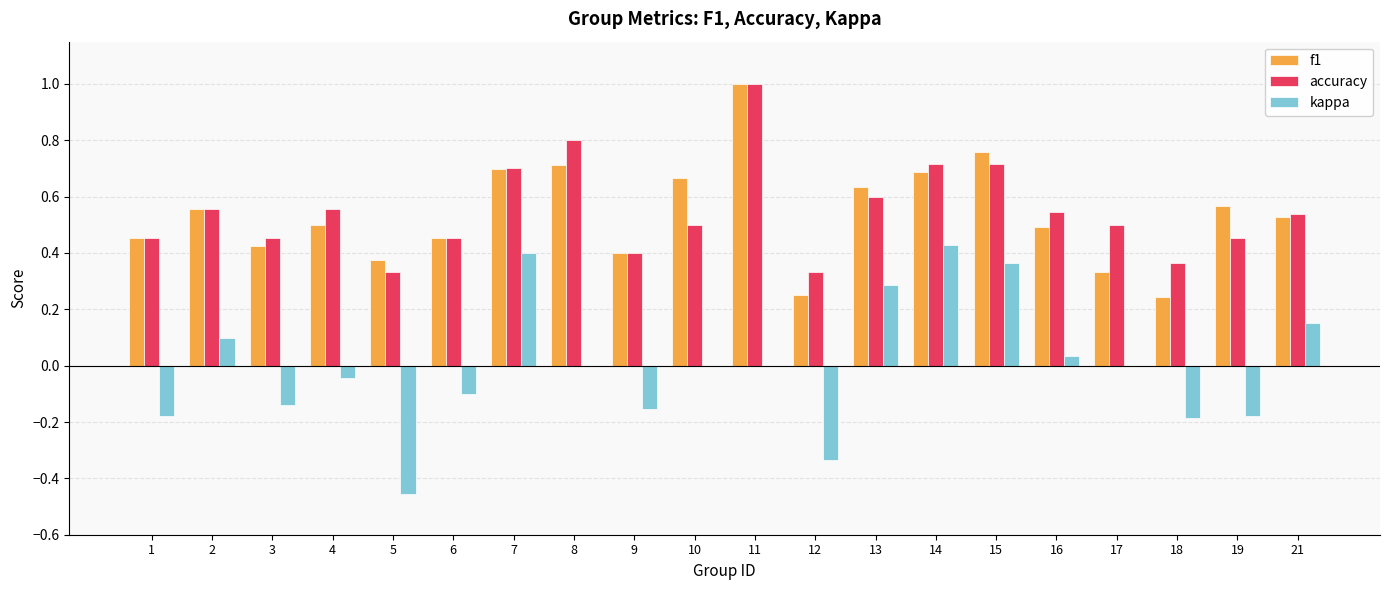

At which category is the sum across all series the highest?

11